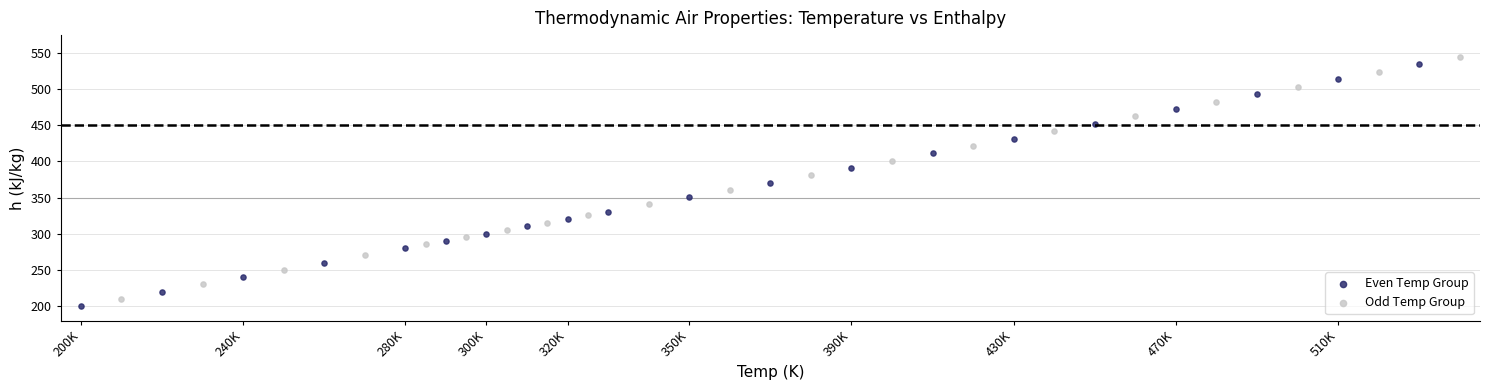

Which series reaches the maximum Y coordinate?

Odd Temp Group